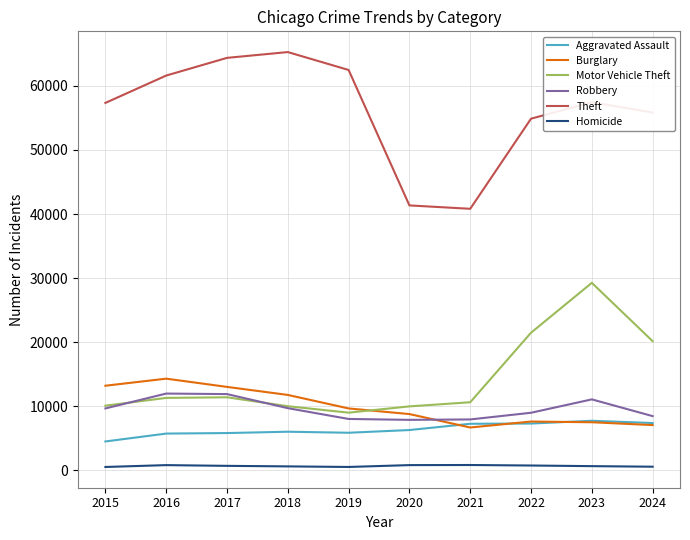

True or false: Theft has a value of 57351 at 2015.

True